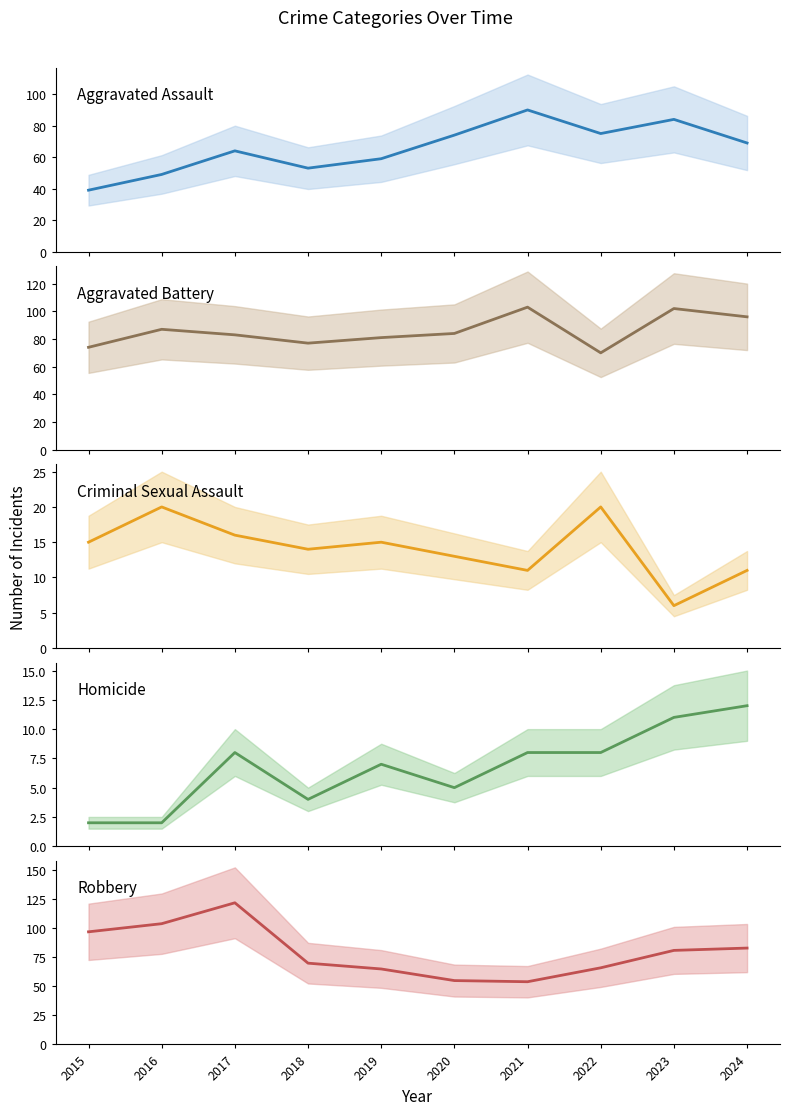

Is the value of Aggravated Assault at 2018 greater than the value of Homicide at 2022?

Yes